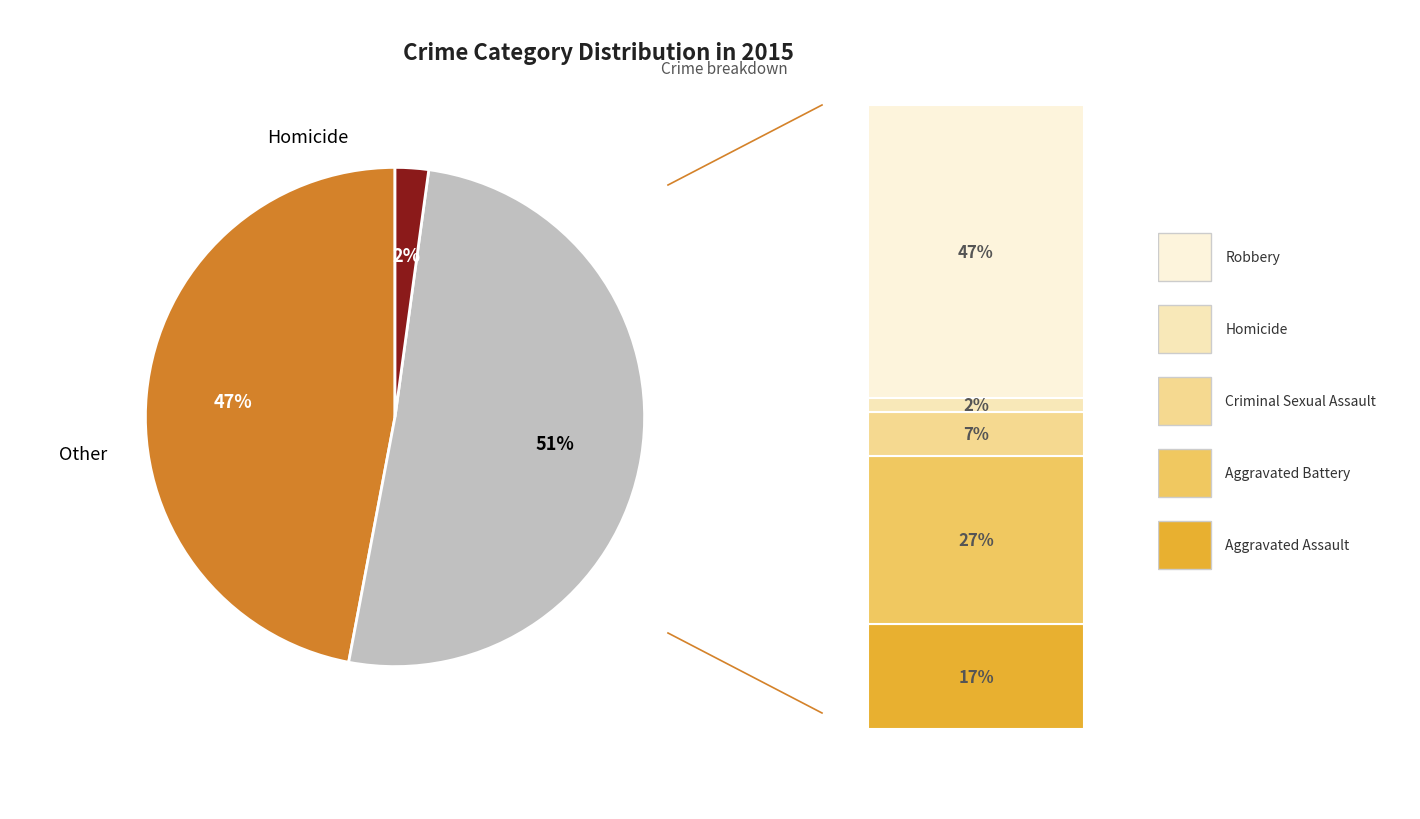

What percentage do Robbery and Homicide together represent?

49.2%